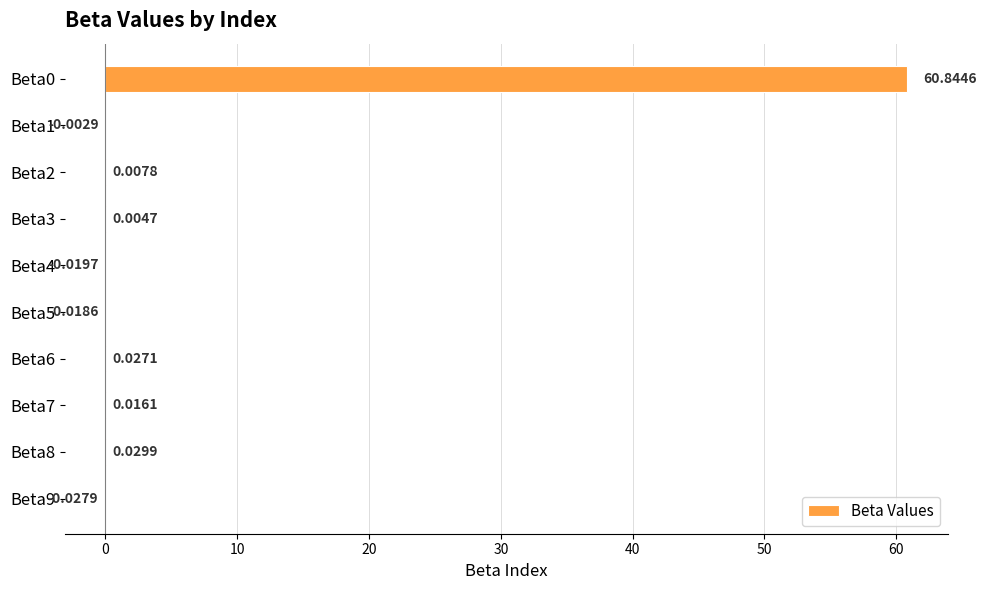

What is the sum of all values?

60.9